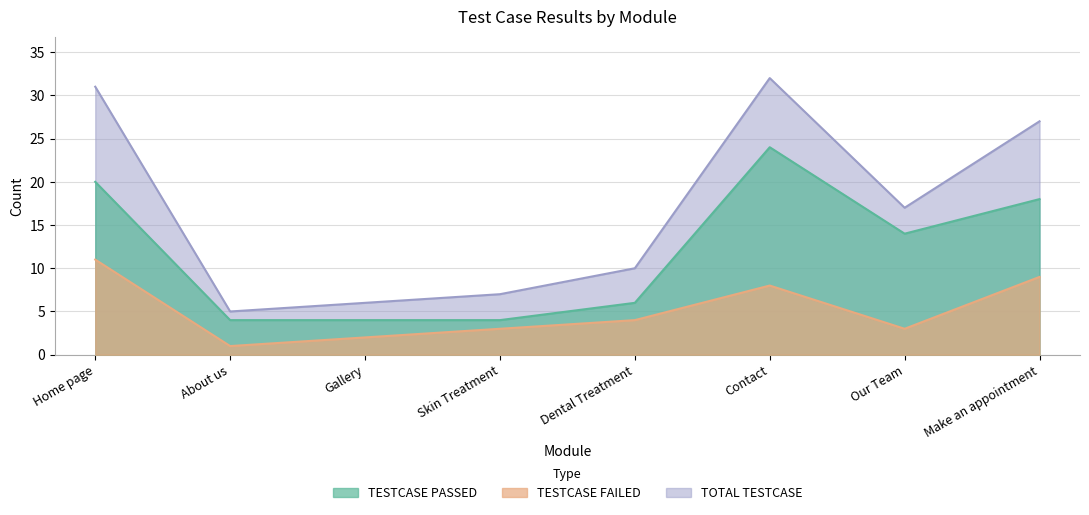

What position from the right is Dental Treatment?

4